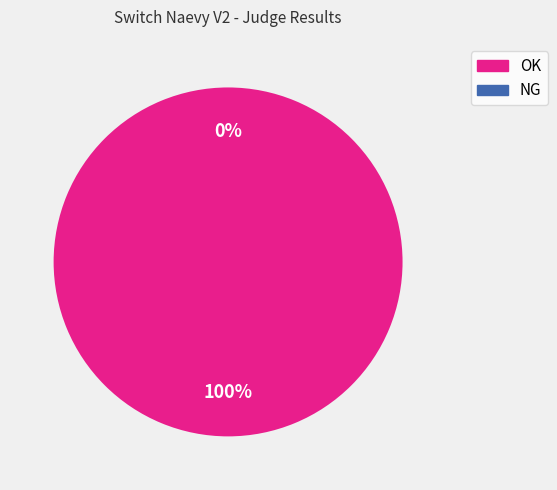

Rank the categories by value from highest to lowest.

OK, NG